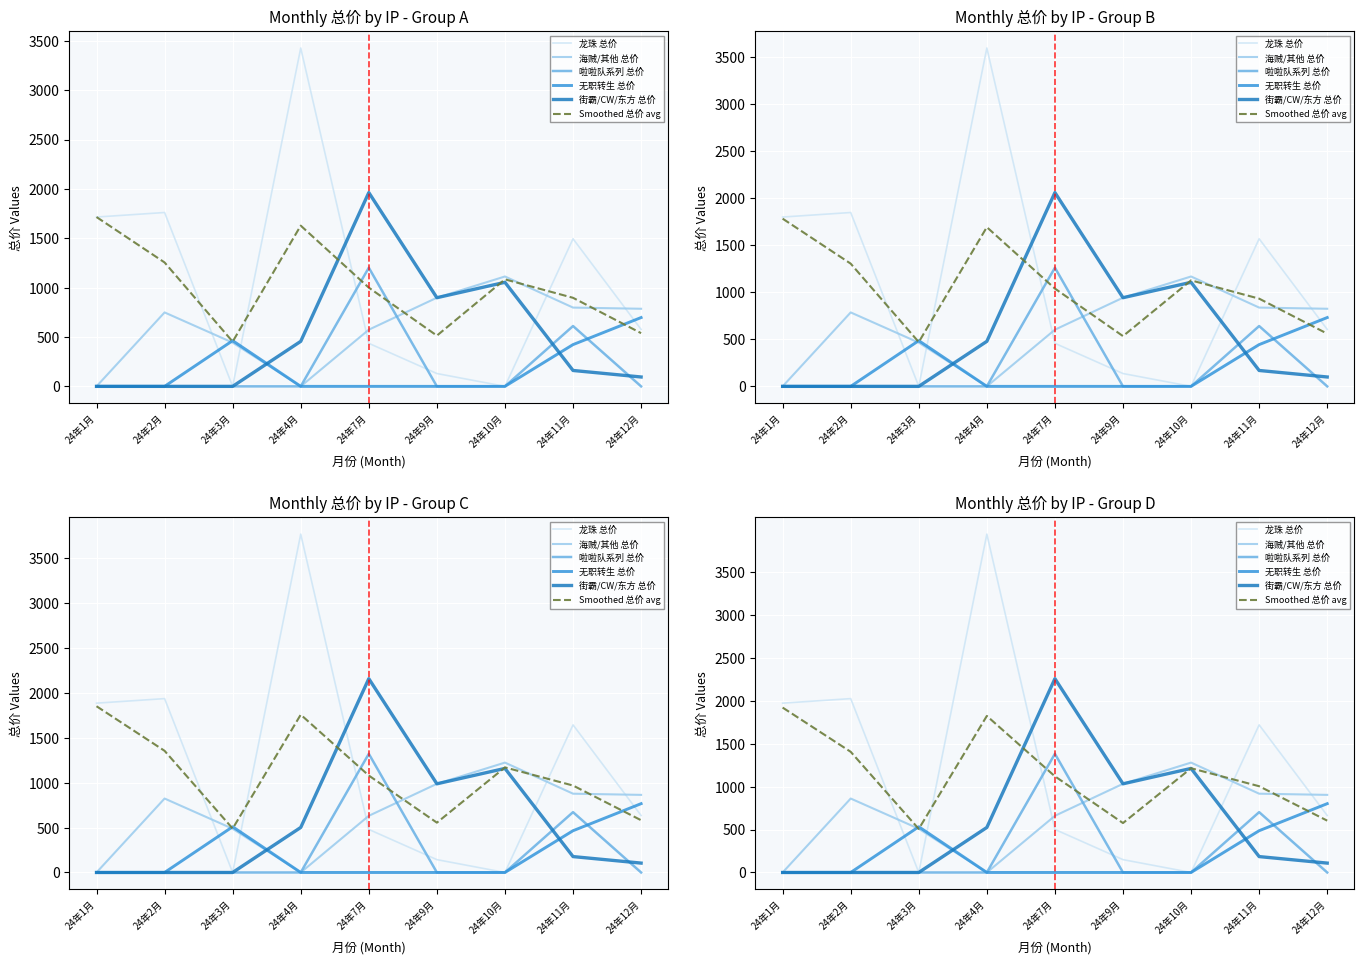

True or false: 海贼/其他 总价 and 街霸/CW/东方 总价 cross at least once.

True